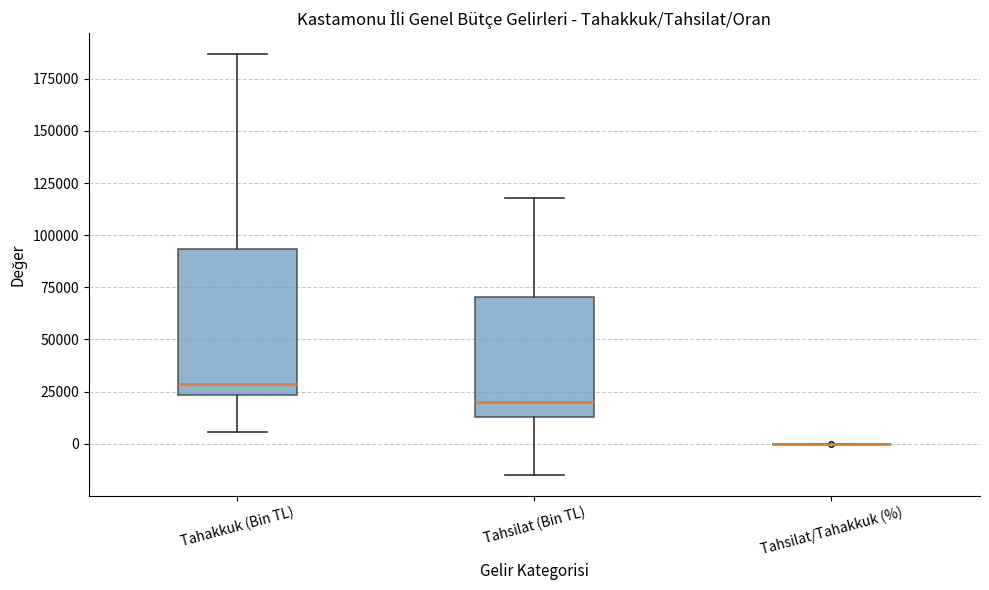

Comparing the boxes themselves (not the whiskers), which one is the tallest?

Tahakkuk (Bin TL)